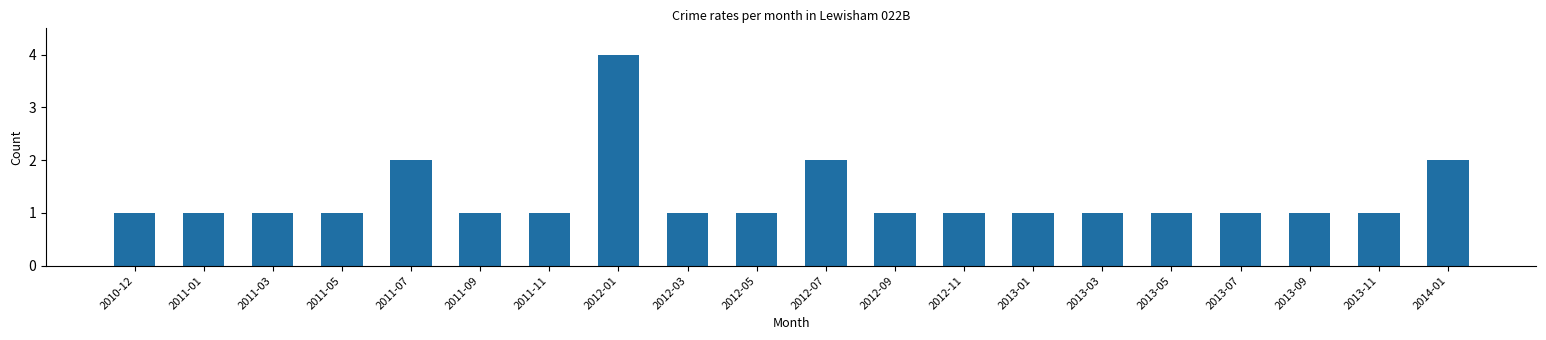

What is the difference between the second highest and minimum values?

1